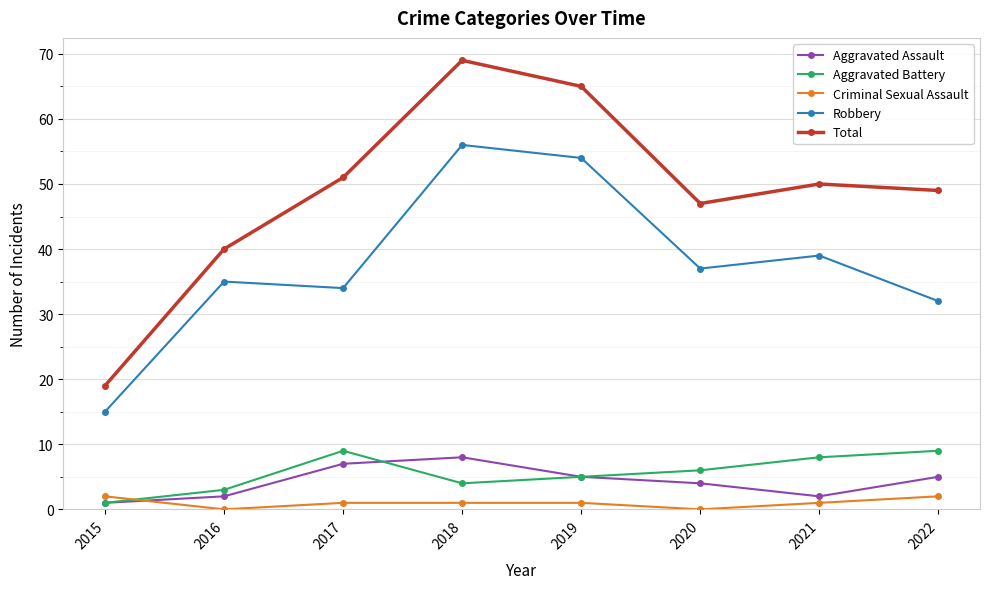

Where is the first local minimum for Aggravated Assault?

2021